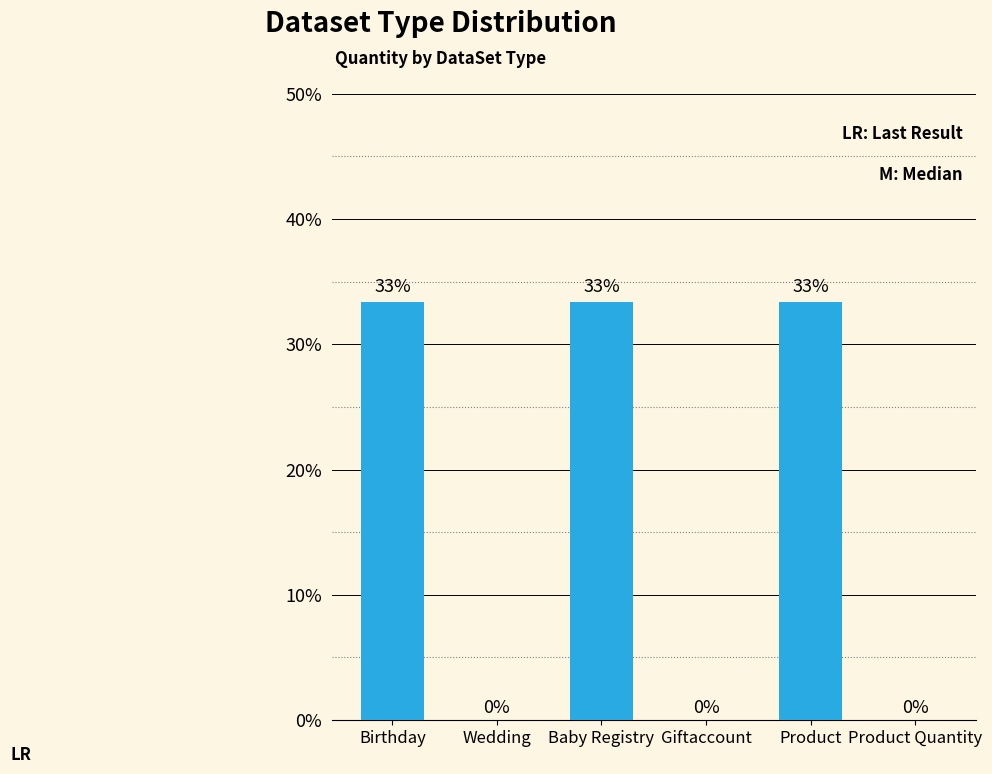

At which category does the chart reach its peak across all series?

Birthday